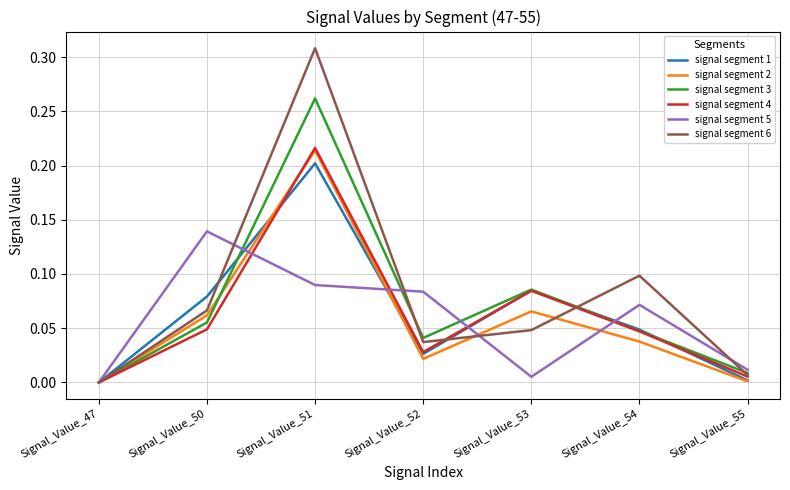

Where is the first local maximum for signal segment 3?

Signal_Value_51